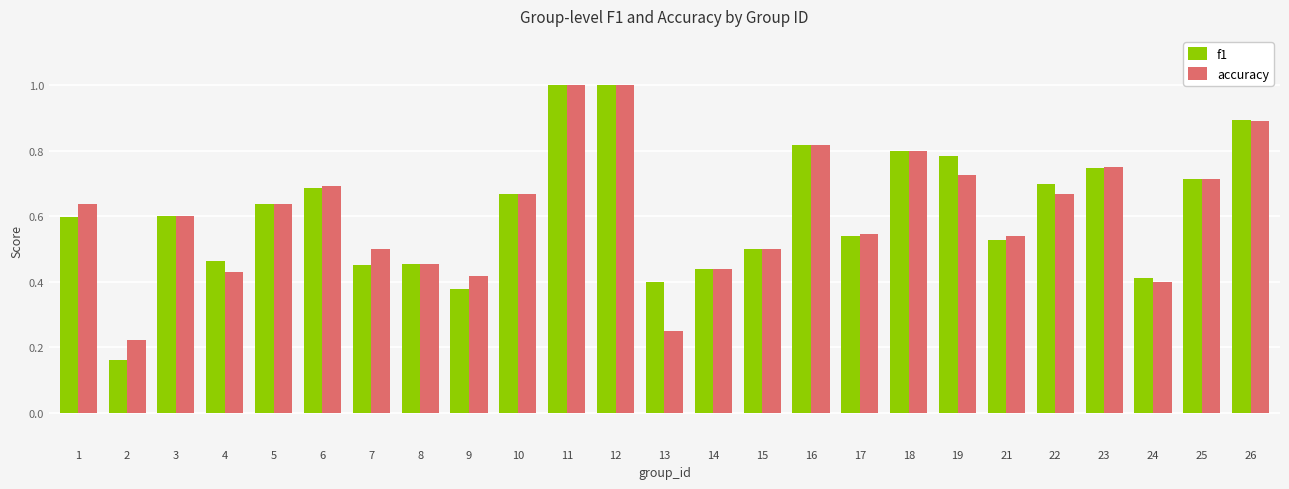

What is the sum of all accuracy values?

15.3